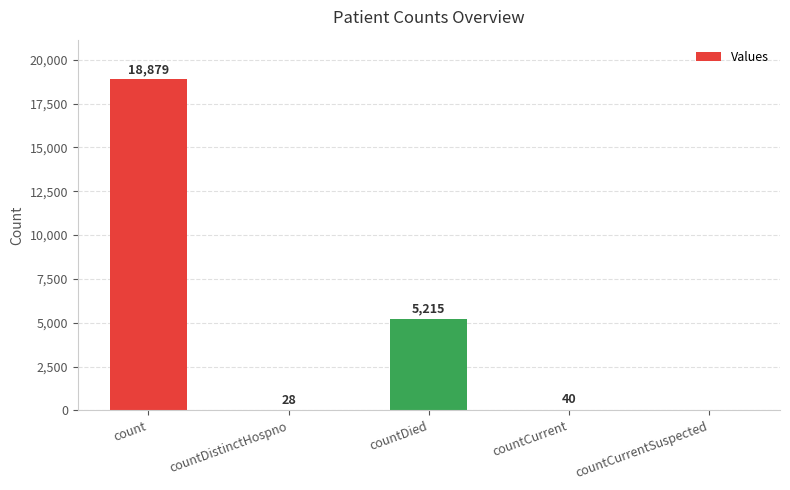

How many data points does each series have?

5